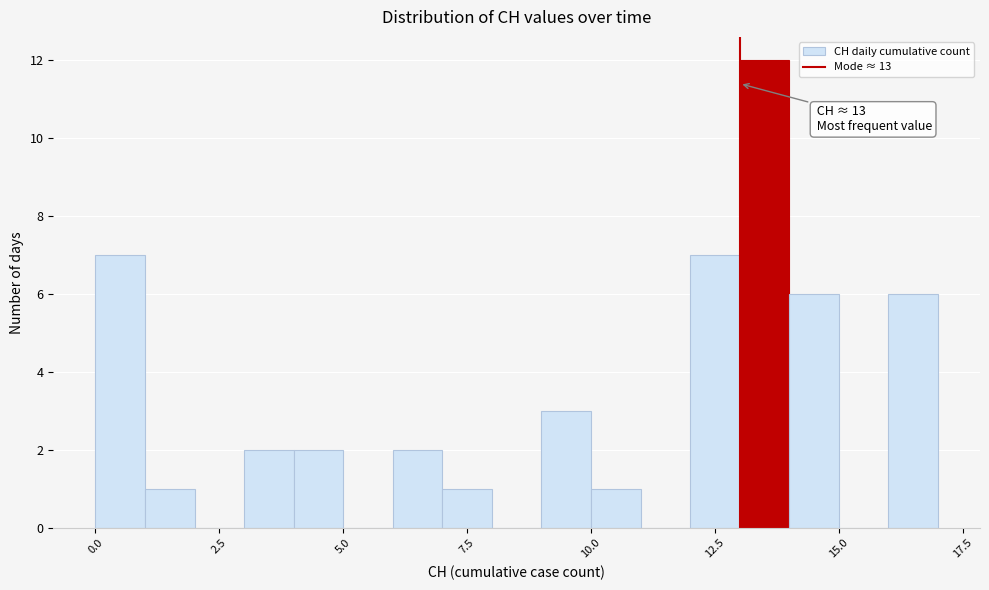

Around what value on the x-axis is the tallest bar? Give the approximate position of its centre, as read against the axis.

13.5